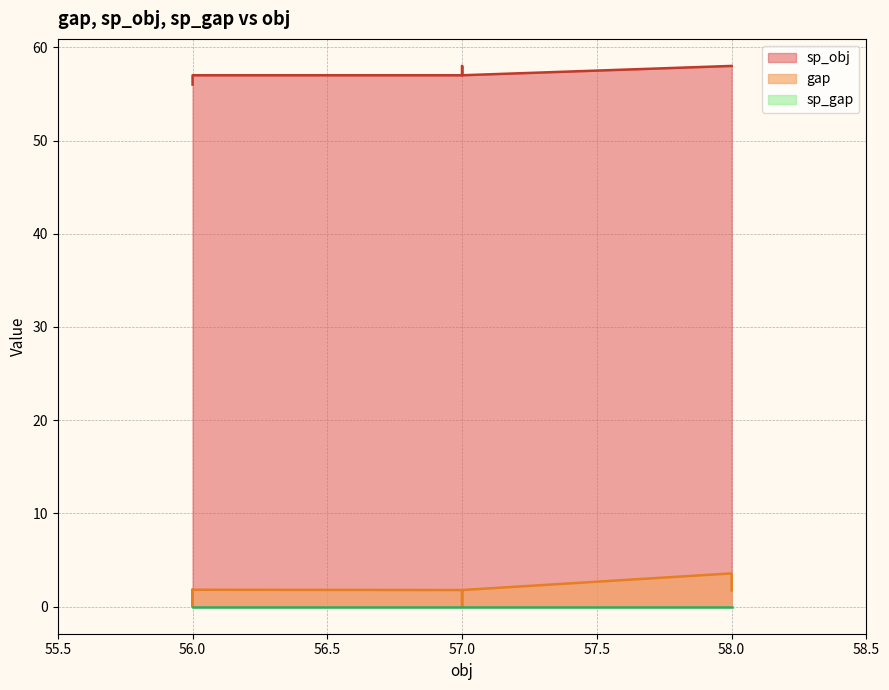

What is the maximum value shown in the chart?

58.0